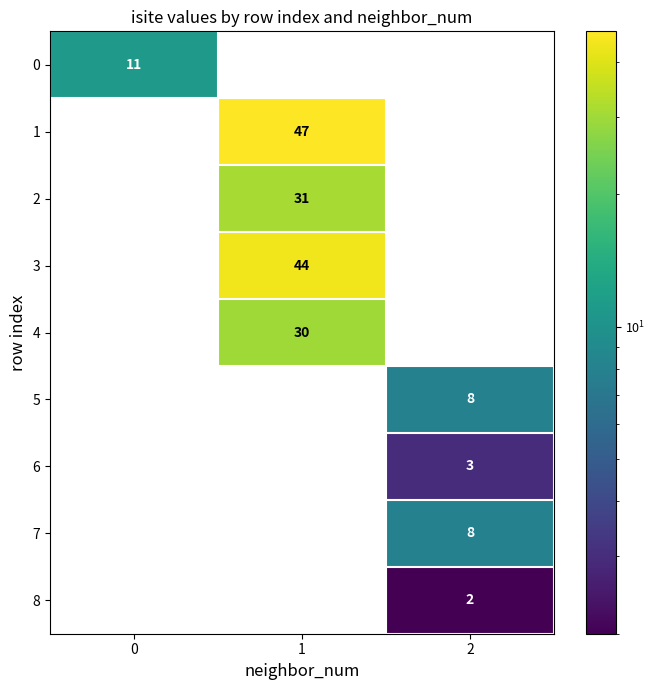

How many series are shown in this chart?

9